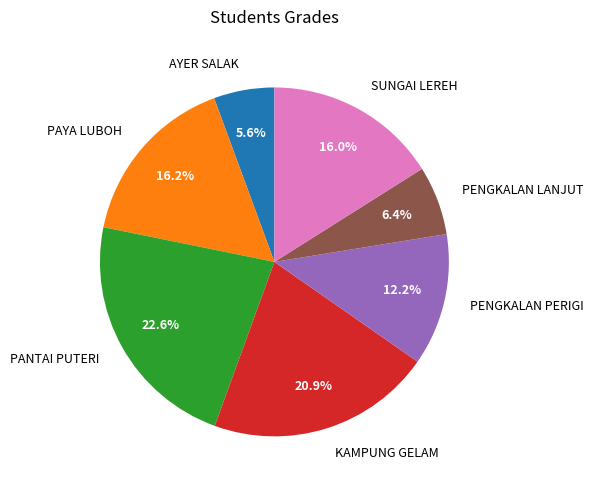

Which slice is the smallest?

AYER SALAK